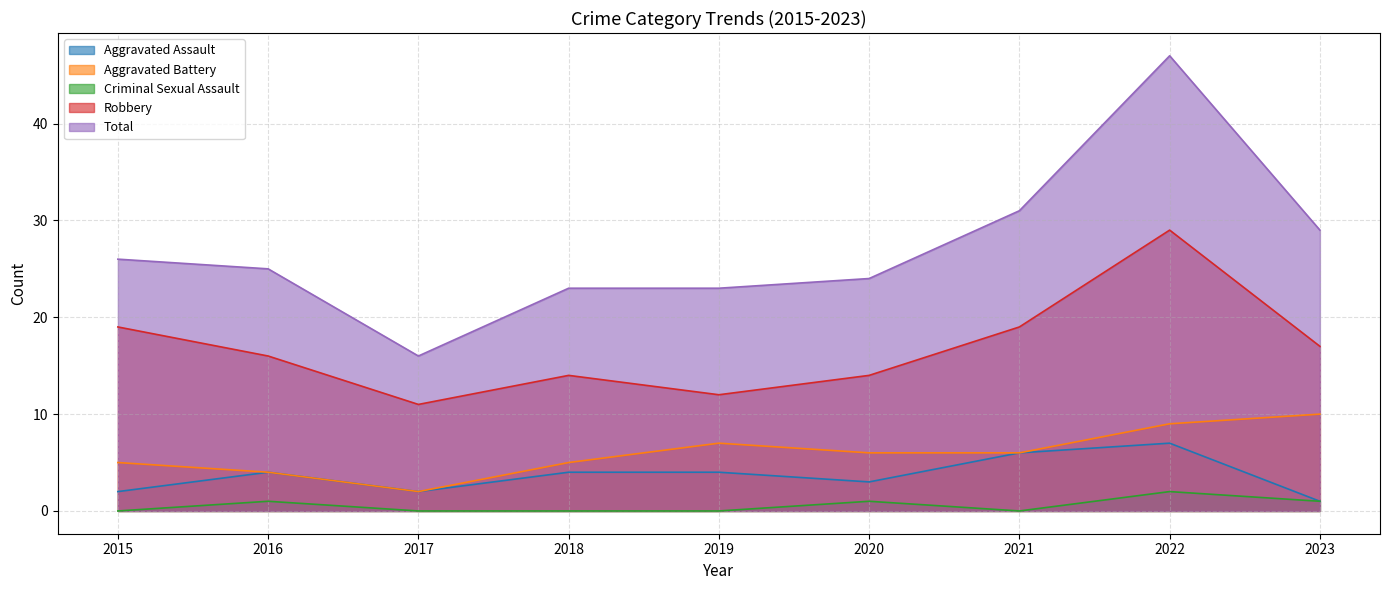

At which category does the chart reach its minimum across all series?

2015